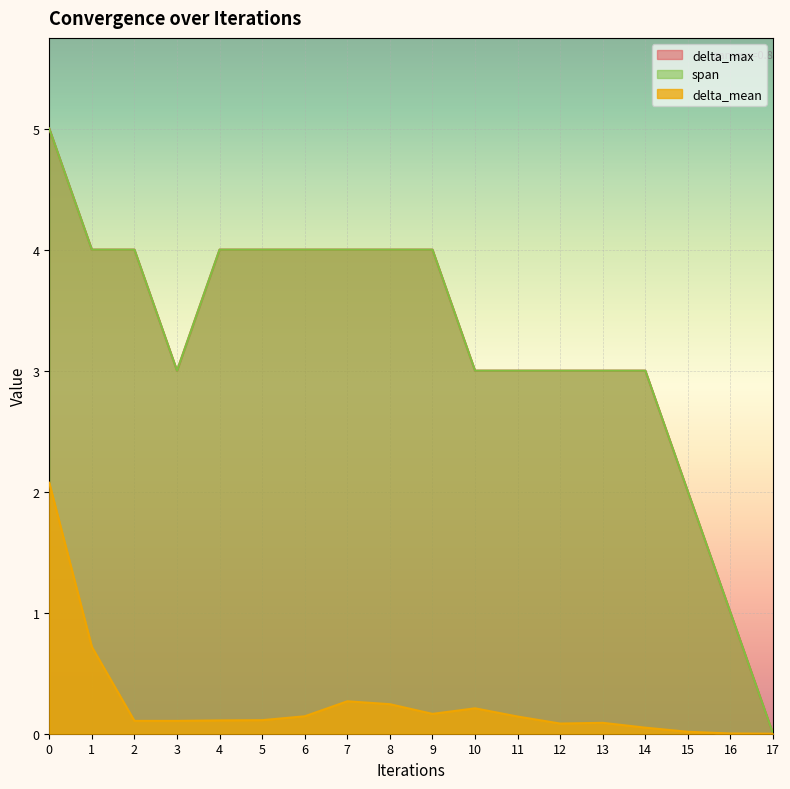

True or false: delta_max has a value of 4.0 at 8.

True